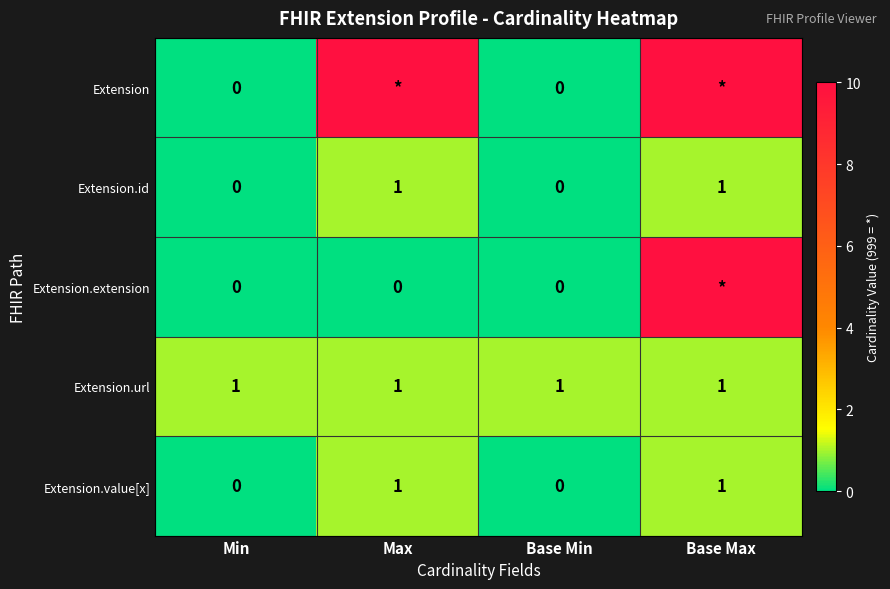

True or false: Extension.url has a value of 0 at Base Min.

False